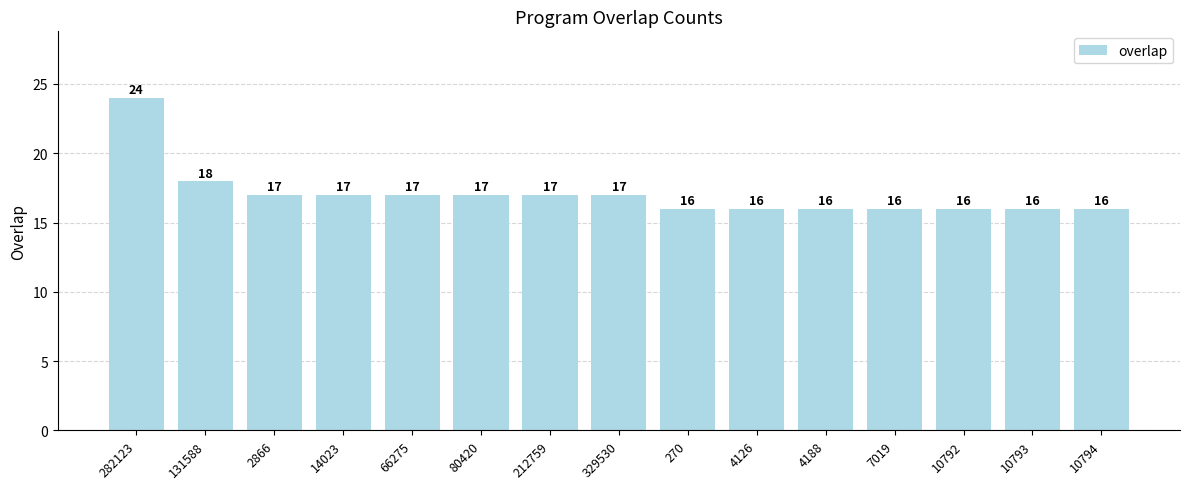

Read the value at 10794.

16